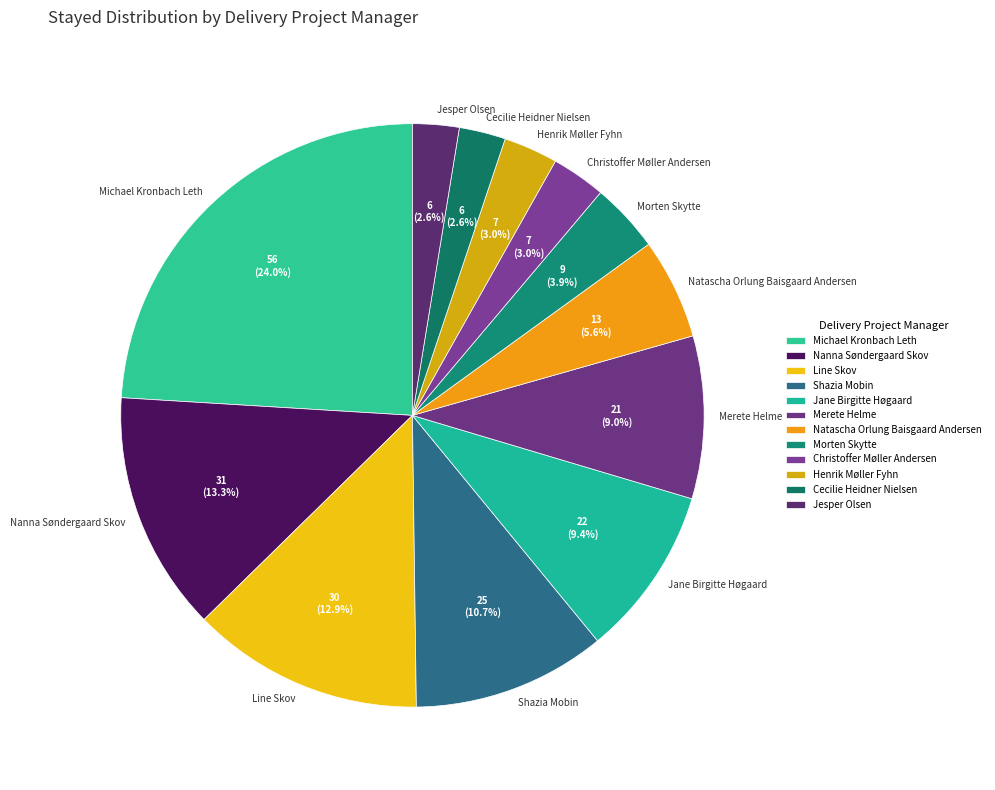

Approximately how many times larger is the value at Nanna Søndergaard Skov compared to Natascha Orlung Baisgaard Andersen?

2.4